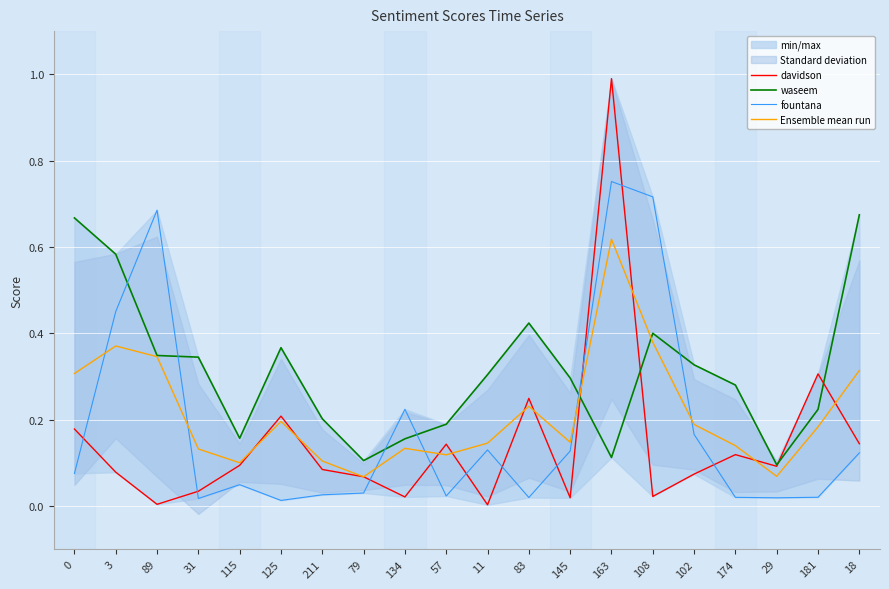

The value of fountana at 79 is 0.0. True or false?

False